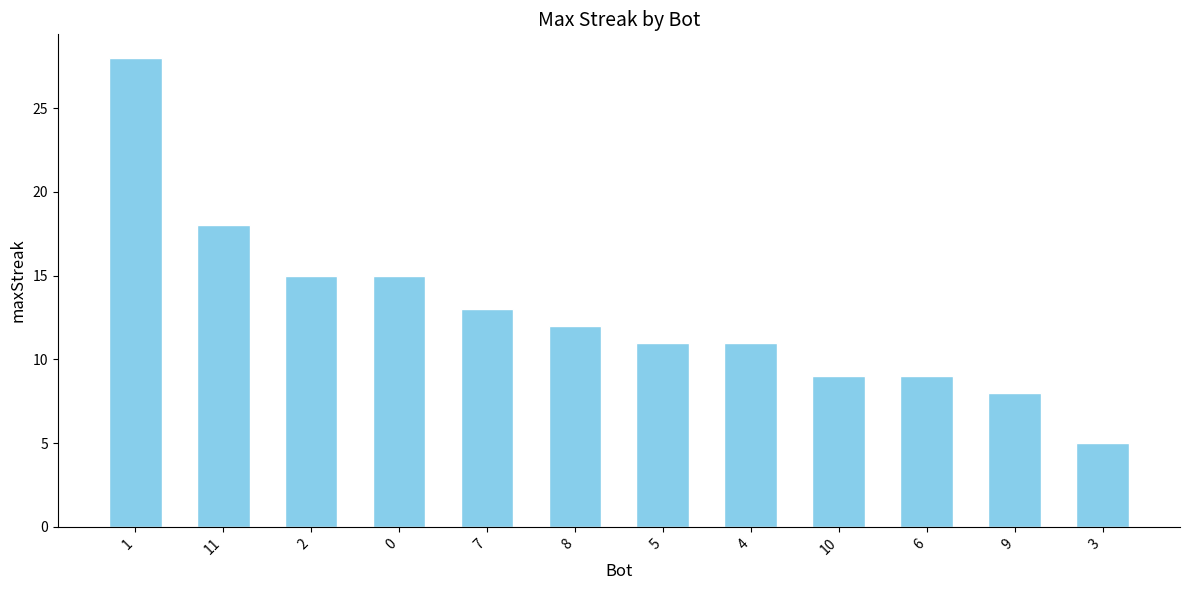

What is the approximate value at 3?

5